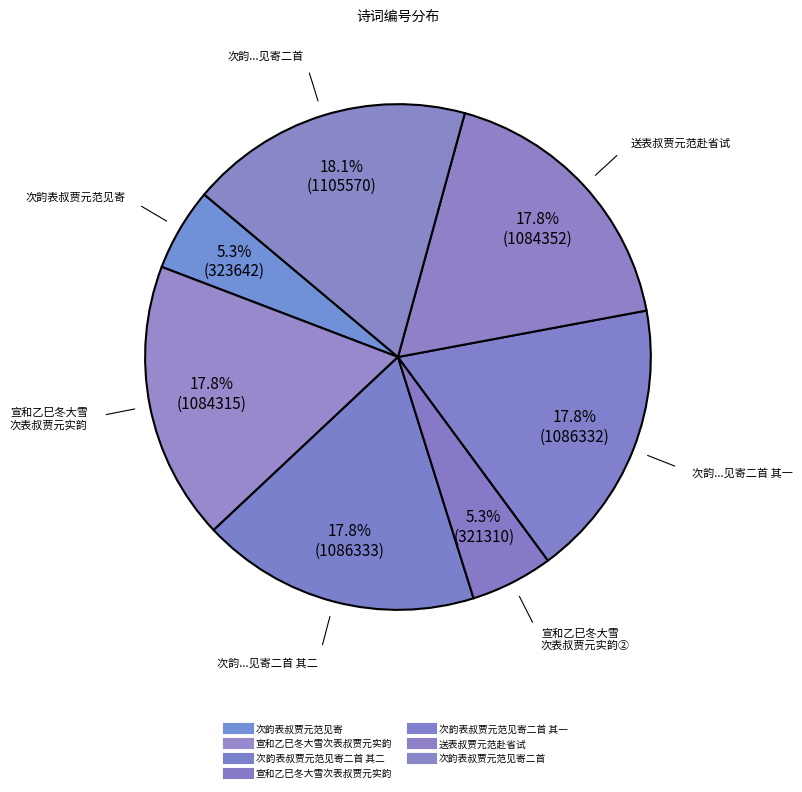

Count the number of slices in the pie.

7